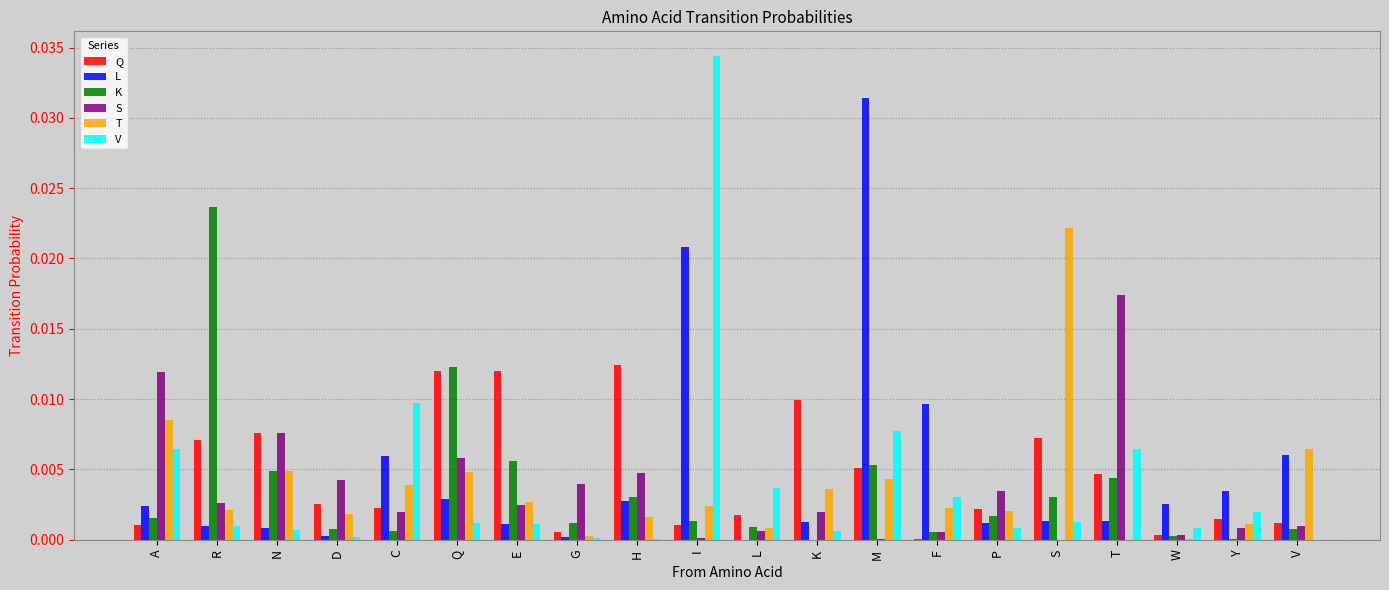

Is the value of S at R greater than the value of T at Q?

No